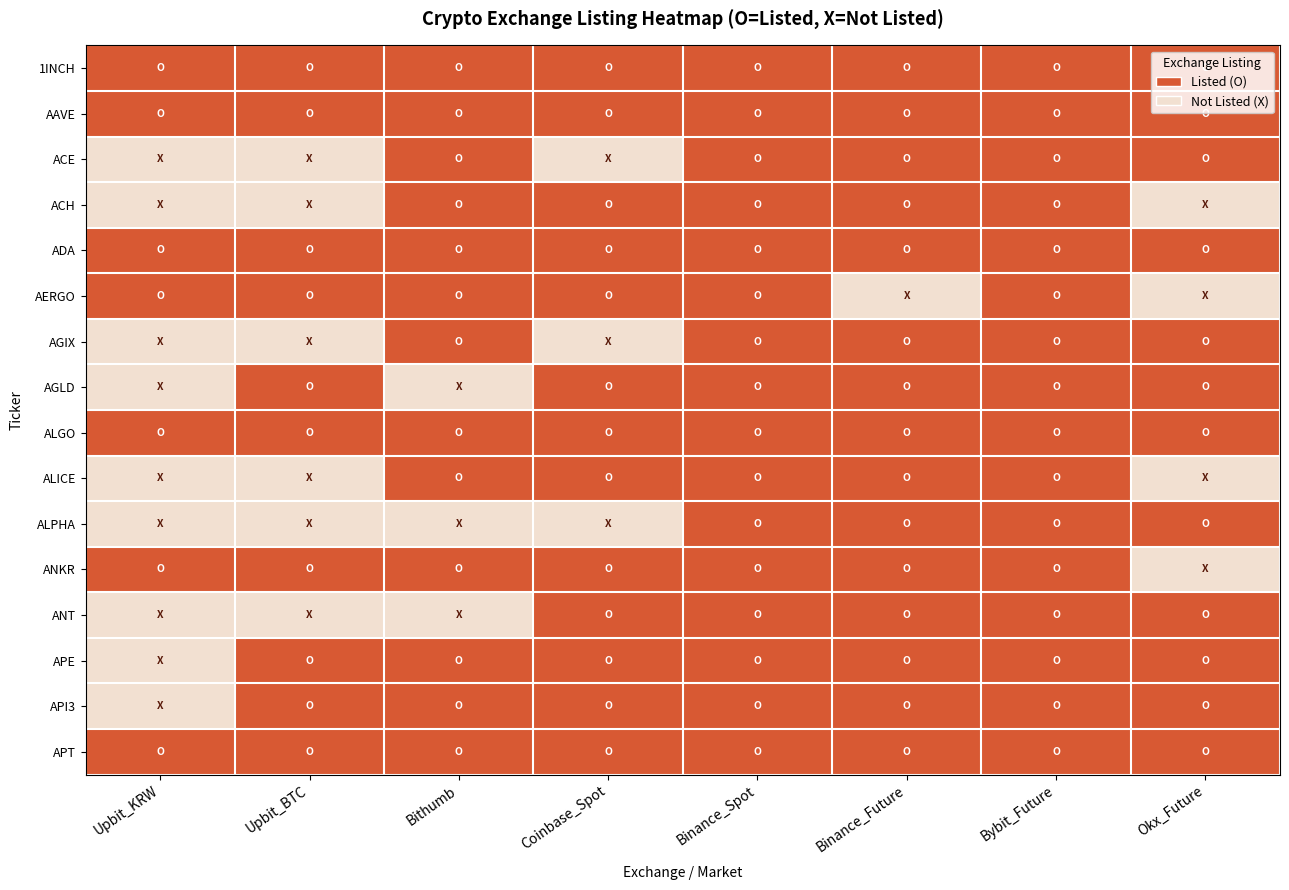

Reading left to right, transcribe all the data shown in this chart.

1INCH: Upbit_KRW=1	Upbit_BTC=1	Bithumb=1	Coinbase_Spot=1	Binance_Spot=1	Binance_Future=1	Bybit_Future=1	Okx_Future=1
AAVE: Upbit_KRW=1	Upbit_BTC=1	Bithumb=1	Coinbase_Spot=1	Binance_Spot=1	Binance_Future=1	Bybit_Future=1	Okx_Future=1
ACE: Upbit_KRW=0	Upbit_BTC=0	Bithumb=1	Coinbase_Spot=0	Binance_Spot=1	Binance_Future=1	Bybit_Future=1	Okx_Future=1
ACH: Upbit_KRW=0	Upbit_BTC=0	Bithumb=1	Coinbase_Spot=1	Binance_Spot=1	Binance_Future=1	Bybit_Future=1	Okx_Future=0
ADA: Upbit_KRW=1	Upbit_BTC=1	Bithumb=1	Coinbase_Spot=1	Binance_Spot=1	Binance_Future=1	Bybit_Future=1	Okx_Future=1
AERGO: Upbit_KRW=1	Upbit_BTC=1	Bithumb=1	Coinbase_Spot=1	Binance_Spot=1	Binance_Future=0	Bybit_Future=1	Okx_Future=0
AGIX: Upbit_KRW=0	Upbit_BTC=0	Bithumb=1	Coinbase_Spot=0	Binance_Spot=1	Binance_Future=1	Bybit_Future=1	Okx_Future=1
AGLD: Upbit_KRW=0	Upbit_BTC=1	Bithumb=0	Coinbase_Spot=1	Binance_Spot=1	Binance_Future=1	Bybit_Future=1	Okx_Future=1
ALGO: Upbit_KRW=1	Upbit_BTC=1	Bithumb=1	Coinbase_Spot=1	Binance_Spot=1	Binance_Future=1	Bybit_Future=1	Okx_Future=1
ALICE: Upbit_KRW=0	Upbit_BTC=0	Bithumb=1	Coinbase_Spot=1	Binance_Spot=1	Binance_Future=1	Bybit_Future=1	Okx_Future=0
ALPHA: Upbit_KRW=0	Upbit_BTC=0	Bithumb=0	Coinbase_Spot=0	Binance_Spot=1	Binance_Future=1	Bybit_Future=1	Okx_Future=1
ANKR: Upbit_KRW=1	Upbit_BTC=1	Bithumb=1	Coinbase_Spot=1	Binance_Spot=1	Binance_Future=1	Bybit_Future=1	Okx_Future=0
ANT: Upbit_KRW=0	Upbit_BTC=0	Bithumb=0	Coinbase_Spot=1	Binance_Spot=1	Binance_Future=1	Bybit_Future=1	Okx_Future=1
APE: Upbit_KRW=0	Upbit_BTC=1	Bithumb=1	Coinbase_Spot=1	Binance_Spot=1	Binance_Future=1	Bybit_Future=1	Okx_Future=1
API3: Upbit_KRW=0	Upbit_BTC=1	Bithumb=1	Coinbase_Spot=1	Binance_Spot=1	Binance_Future=1	Bybit_Future=1	Okx_Future=1
APT: Upbit_KRW=1	Upbit_BTC=1	Bithumb=1	Coinbase_Spot=1	Binance_Spot=1	Binance_Future=1	Bybit_Future=1	Okx_Future=1